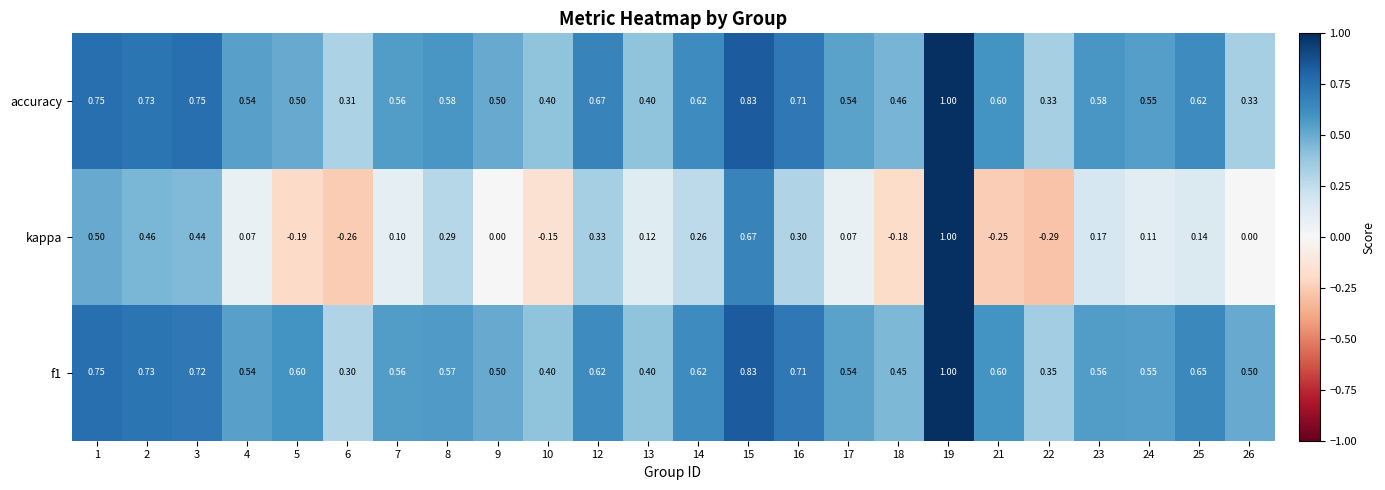

Is the value of f1 at 17 greater than the value of kappa at 22?

Yes